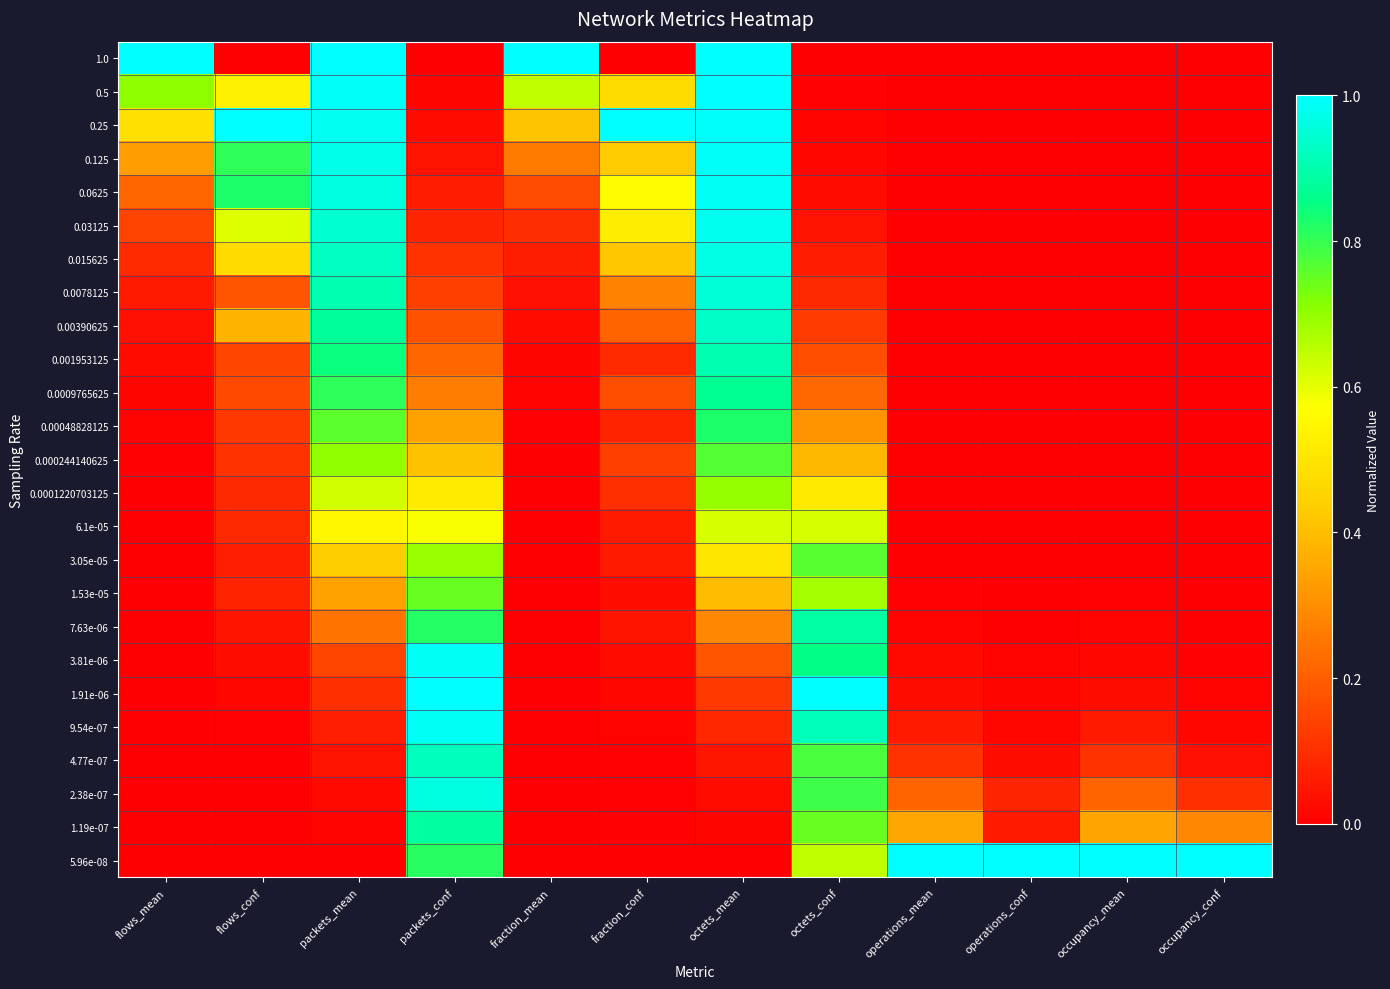

Reading right to left, what are all the values shown in this chart?

1.0: occupancy_conf=0.0	occupancy_mean=0.0	operations_conf=0.0	operations_mean=0.0	octets_conf=0.0	octets_mean=1.0	fraction_conf=0.0	fraction_mean=1.0	packets_conf=0.0	packets_mean=1.0	flows_conf=0.0	flows_mean=1.0
0.5: occupancy_conf=0.0	occupancy_mean=0.0	operations_conf=0.0	operations_mean=0.0	octets_conf=0.0	octets_mean=1.0	fraction_conf=0.5	fraction_mean=0.6	packets_conf=0.0	packets_mean=1.0	flows_conf=0.5	flows_mean=0.7
0.25: occupancy_conf=0.0	occupancy_mean=0.0	operations_conf=0.0	operations_mean=0.0	octets_conf=0.0	octets_mean=1.0	fraction_conf=1.0	fraction_mean=0.4	packets_conf=0.0	packets_mean=1.0	flows_conf=1.0	flows_mean=0.5
0.125: occupancy_conf=0.0	occupancy_mean=0.0	operations_conf=0.0	operations_mean=0.0	octets_conf=0.0	octets_mean=1.0	fraction_conf=0.4	fraction_mean=0.3	packets_conf=0.0	packets_mean=1.0	flows_conf=0.8	flows_mean=0.3
0.0625: occupancy_conf=0.0	occupancy_mean=0.0	operations_conf=0.0	operations_mean=0.0	octets_conf=0.0	octets_mean=1.0	fraction_conf=0.6	fraction_mean=0.2	packets_conf=0.1	packets_mean=1.0	flows_conf=0.8	flows_mean=0.2
0.03125: occupancy_conf=0.0	occupancy_mean=0.0	operations_conf=0.0	operations_mean=0.0	octets_conf=0.0	octets_mean=1.0	fraction_conf=0.5	fraction_mean=0.1	packets_conf=0.1	packets_mean=0.9	flows_conf=0.6	flows_mean=0.1
0.015625: occupancy_conf=0.0	occupancy_mean=0.0	operations_conf=0.0	operations_mean=0.0	octets_conf=0.1	octets_mean=1.0	fraction_conf=0.4	fraction_mean=0.1	packets_conf=0.1	packets_mean=0.9	flows_conf=0.5	flows_mean=0.1
0.0078125: occupancy_conf=0.0	occupancy_mean=0.0	operations_conf=0.0	operations_mean=0.0	octets_conf=0.1	octets_mean=1.0	fraction_conf=0.3	fraction_mean=0.0	packets_conf=0.1	packets_mean=0.9	flows_conf=0.2	flows_mean=0.1
0.00390625: occupancy_conf=0.0	occupancy_mean=0.0	operations_conf=0.0	operations_mean=0.0	octets_conf=0.1	octets_mean=0.9	fraction_conf=0.2	fraction_mean=0.0	packets_conf=0.2	packets_mean=0.9	flows_conf=0.4	flows_mean=0.0
0.001953125: occupancy_conf=0.0	occupancy_mean=0.0	operations_conf=0.0	operations_mean=0.0	octets_conf=0.2	octets_mean=0.9	fraction_conf=0.1	fraction_mean=0.0	packets_conf=0.2	packets_mean=0.8	flows_conf=0.1	flows_mean=0.0
0.0009765625: occupancy_conf=0.0	occupancy_mean=0.0	operations_conf=0.0	operations_mean=0.0	octets_conf=0.2	octets_mean=0.9	fraction_conf=0.2	fraction_mean=0.0	packets_conf=0.3	packets_mean=0.8	flows_conf=0.2	flows_mean=0.0
0.00048828125: occupancy_conf=0.0	occupancy_mean=0.0	operations_conf=0.0	operations_mean=0.0	octets_conf=0.3	octets_mean=0.8	fraction_conf=0.1	fraction_mean=0.0	packets_conf=0.3	packets_mean=0.8	flows_conf=0.1	flows_mean=0.0
0.000244140625: occupancy_conf=0.0	occupancy_mean=0.0	operations_conf=0.0	operations_mean=0.0	octets_conf=0.4	octets_mean=0.8	fraction_conf=0.1	fraction_mean=0.0	packets_conf=0.4	packets_mean=0.7	flows_conf=0.1	flows_mean=0.0
0.0001220703125: occupancy_conf=0.0	occupancy_mean=0.0	operations_conf=0.0	operations_mean=0.0	octets_conf=0.5	octets_mean=0.7	fraction_conf=0.1	fraction_mean=0.0	packets_conf=0.5	packets_mean=0.6	flows_conf=0.1	flows_mean=0.0
6.1e-05: occupancy_conf=0.0	occupancy_mean=0.0	operations_conf=0.0	operations_mean=0.0	octets_conf=0.6	octets_mean=0.6	fraction_conf=0.1	fraction_mean=0.0	packets_conf=0.6	packets_mean=0.5	flows_conf=0.1	flows_mean=0.0
3.05e-05: occupancy_conf=0.0	occupancy_mean=0.0	operations_conf=0.0	operations_mean=0.0	octets_conf=0.8	octets_mean=0.5	fraction_conf=0.1	fraction_mean=0.0	packets_conf=0.7	packets_mean=0.4	flows_conf=0.1	flows_mean=0.0
1.53e-05: occupancy_conf=0.0	occupancy_mean=0.0	operations_conf=0.0	operations_mean=0.0	octets_conf=0.7	octets_mean=0.4	fraction_conf=0.0	fraction_mean=0.0	packets_conf=0.7	packets_mean=0.3	flows_conf=0.1	flows_mean=0.0
7.63e-06: occupancy_conf=0.0	occupancy_mean=0.0	operations_conf=0.0	operations_mean=0.0	octets_conf=0.9	octets_mean=0.3	fraction_conf=0.0	fraction_mean=0.0	packets_conf=0.8	packets_mean=0.2	flows_conf=0.0	flows_mean=0.0
3.81e-06: occupancy_conf=0.0	occupancy_mean=0.0	operations_conf=0.0	operations_mean=0.0	octets_conf=0.9	octets_mean=0.2	fraction_conf=0.0	fraction_mean=0.0	packets_conf=1.0	packets_mean=0.1	flows_conf=0.0	flows_mean=0.0
1.91e-06: occupancy_conf=0.0	occupancy_mean=0.0	operations_conf=0.0	operations_mean=0.0	octets_conf=1.0	octets_mean=0.1	fraction_conf=0.0	fraction_mean=0.0	packets_conf=1.0	packets_mean=0.1	flows_conf=0.0	flows_mean=0.0
9.54e-07: occupancy_conf=0.0	occupancy_mean=0.1	operations_conf=0.0	operations_mean=0.1	octets_conf=0.9	octets_mean=0.1	fraction_conf=0.0	fraction_mean=0.0	packets_conf=1.0	packets_mean=0.1	flows_conf=0.0	flows_mean=0.0
4.77e-07: occupancy_conf=0.0	occupancy_mean=0.1	operations_conf=0.0	operations_mean=0.1	octets_conf=0.8	octets_mean=0.0	fraction_conf=0.0	fraction_mean=0.0	packets_conf=0.9	packets_mean=0.0	flows_conf=0.0	flows_mean=0.0
2.38e-07: occupancy_conf=0.1	occupancy_mean=0.2	operations_conf=0.1	operations_mean=0.2	octets_conf=0.8	octets_mean=0.0	fraction_conf=0.0	fraction_mean=0.0	packets_conf=1.0	packets_mean=0.0	flows_conf=0.0	flows_mean=0.0
1.19e-07: occupancy_conf=0.3	occupancy_mean=0.3	operations_conf=0.1	operations_mean=0.3	octets_conf=0.7	octets_mean=0.0	fraction_conf=0.0	fraction_mean=0.0	packets_conf=0.9	packets_mean=0.0	flows_conf=0.0	flows_mean=0.0
5.96e-08: occupancy_conf=1.0	occupancy_mean=1.0	operations_conf=1.0	operations_mean=1.0	octets_conf=0.6	octets_mean=0.0	fraction_conf=0.0	fraction_mean=0.0	packets_conf=0.8	packets_mean=0.0	flows_conf=0.0	flows_mean=0.0